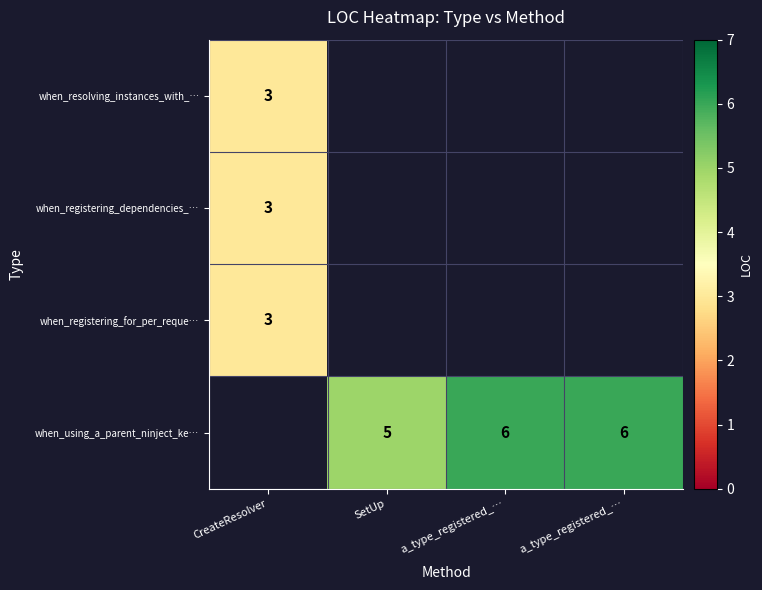

At how many categories does at least one series exceed 5?

2